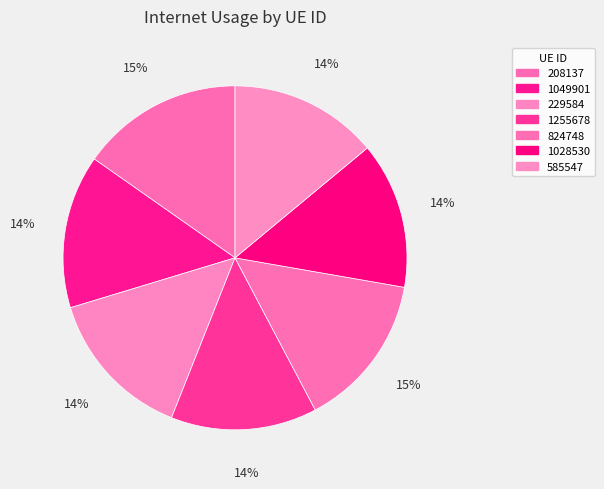

How many segments does this pie chart have?

7